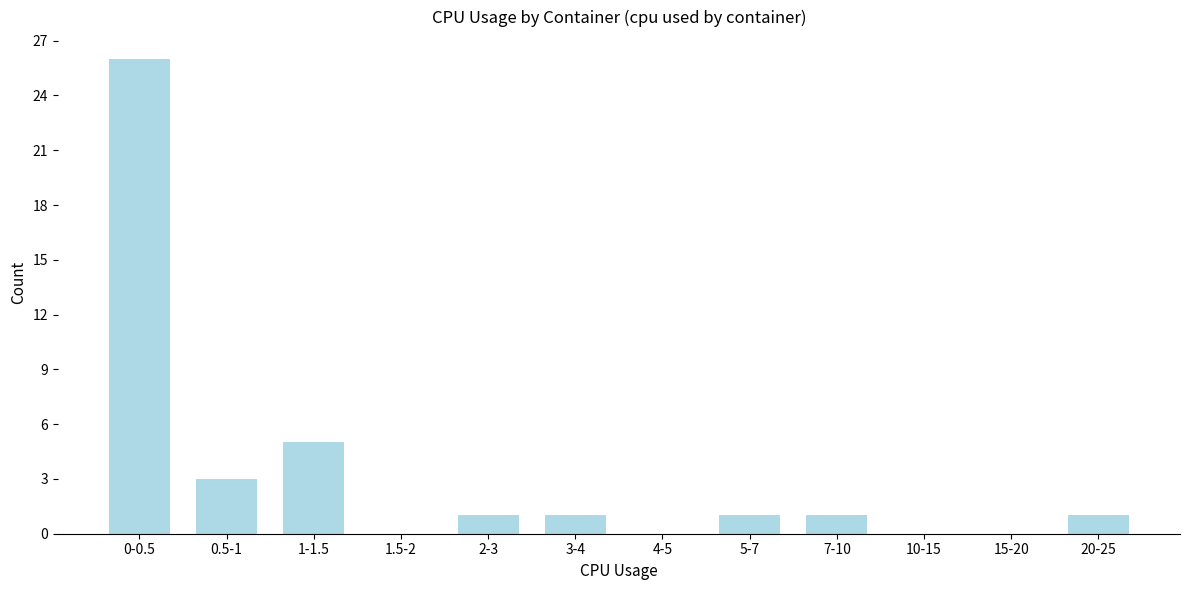

Reading left to right, what are all the values shown in this chart?

0-0.5=26	0.5-1=3	1-1.5=5	1.5-2=0	2-3=1	3-4=1	4-5=0	5-7=1	7-10=1	10-15=0	15-20=0	20-25=1